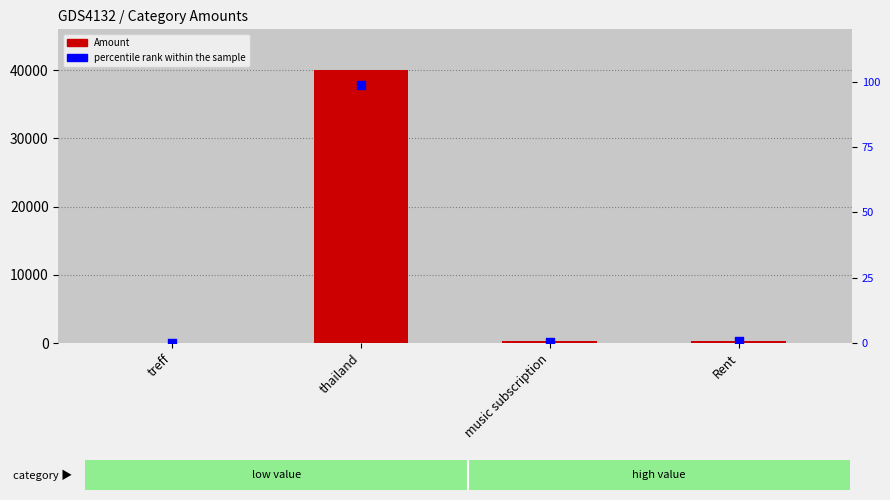

At which category is the sum across all series the highest?

thailand